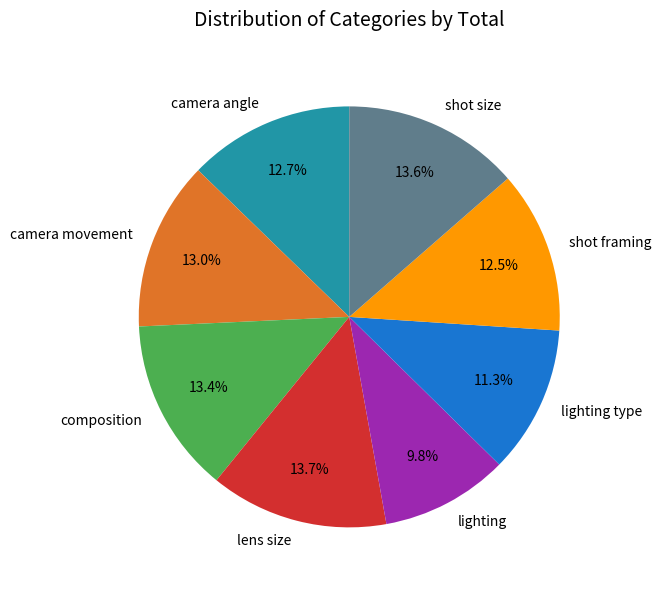

To the nearest percent, what portion does lens size represent?

14%